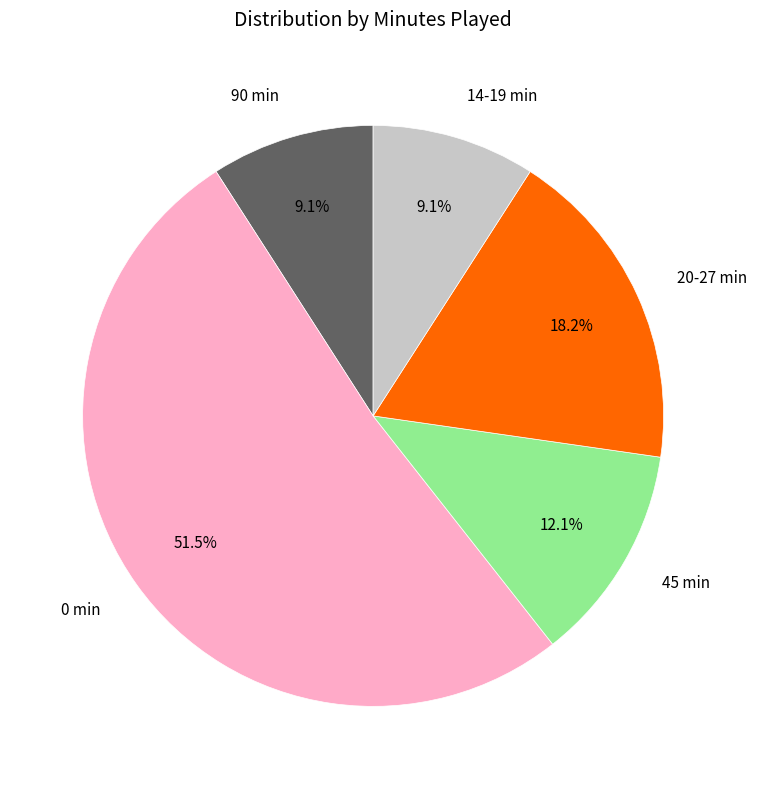

Which slice is the largest?

0 min